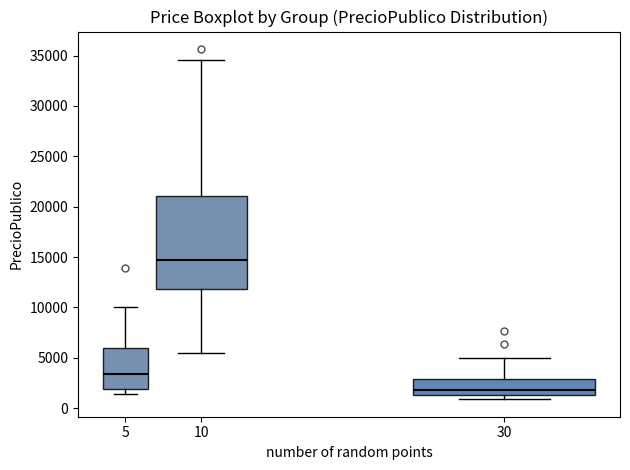

Comparing the boxes themselves (not the whiskers), which one is the tallest?

10